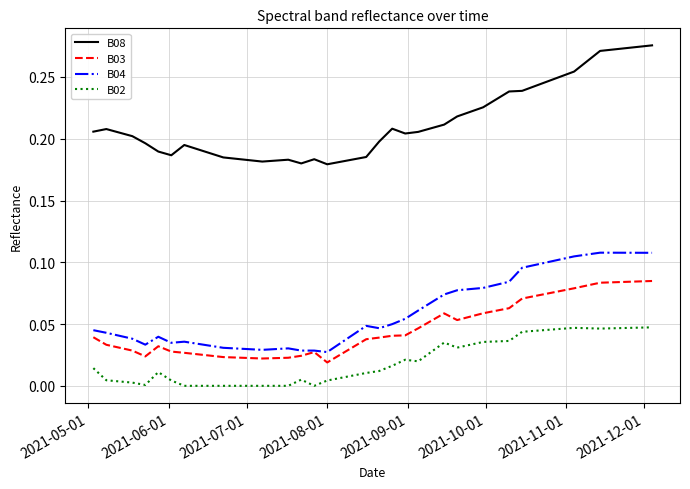

List the series in order of their peak value, highest first.

B08, B04, B03, B02